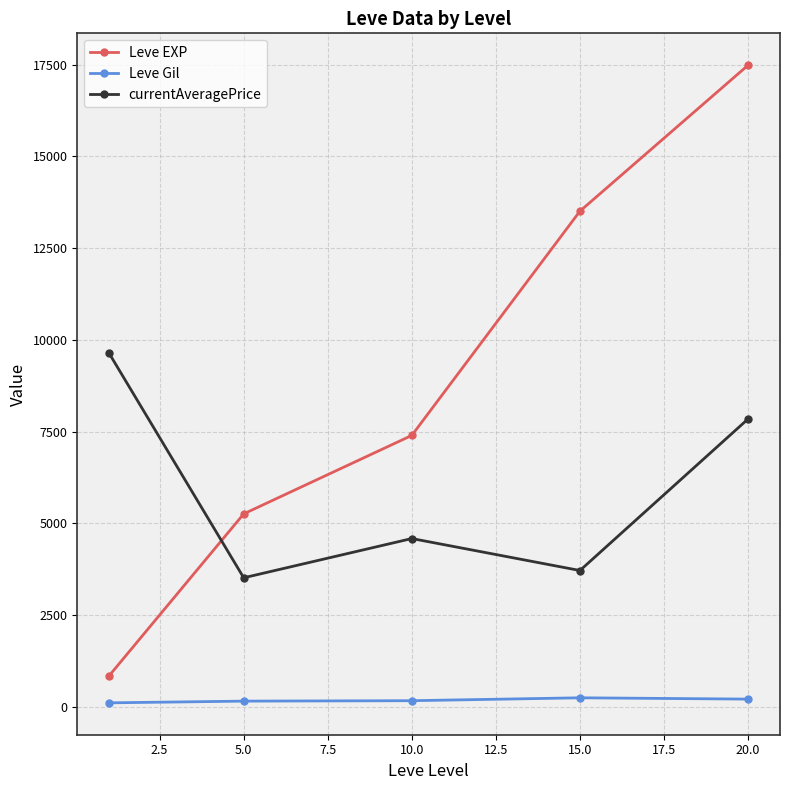

True or false: Leve Gil and Leve EXP intersect in this chart.

False